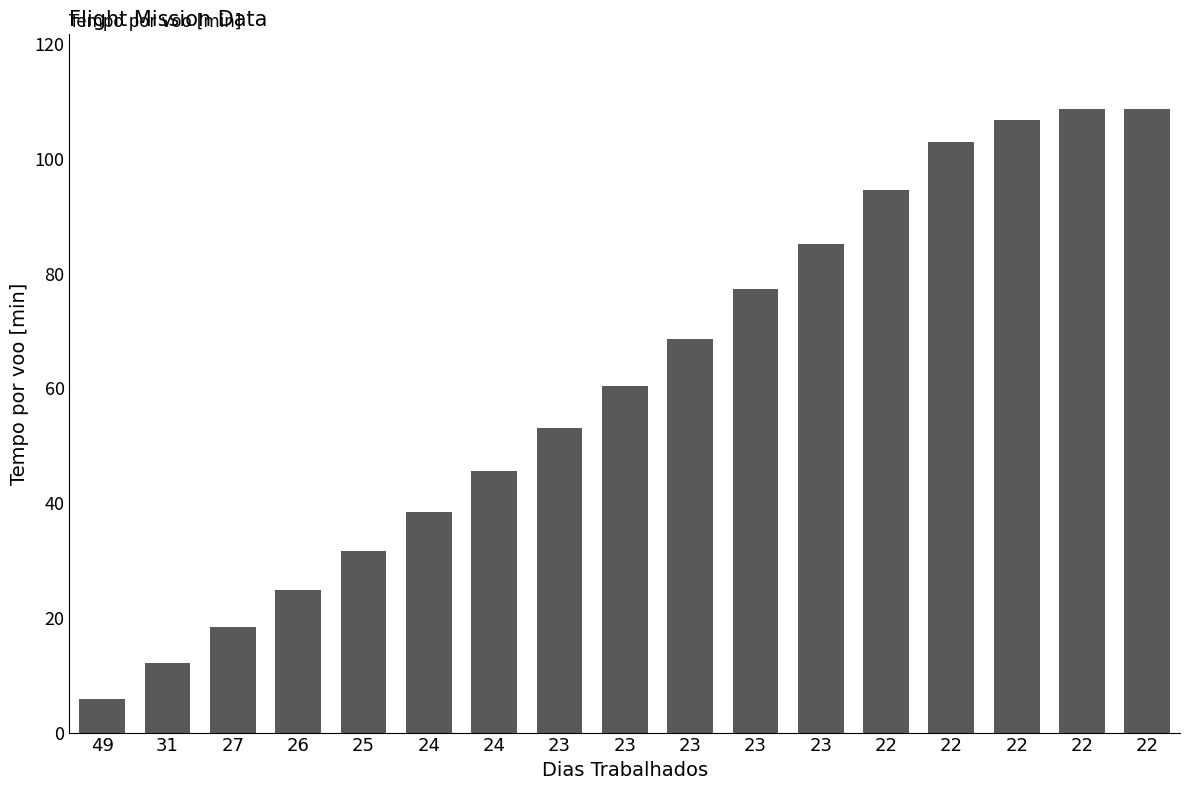

What is the value of the 1st bar from the left?

5.9